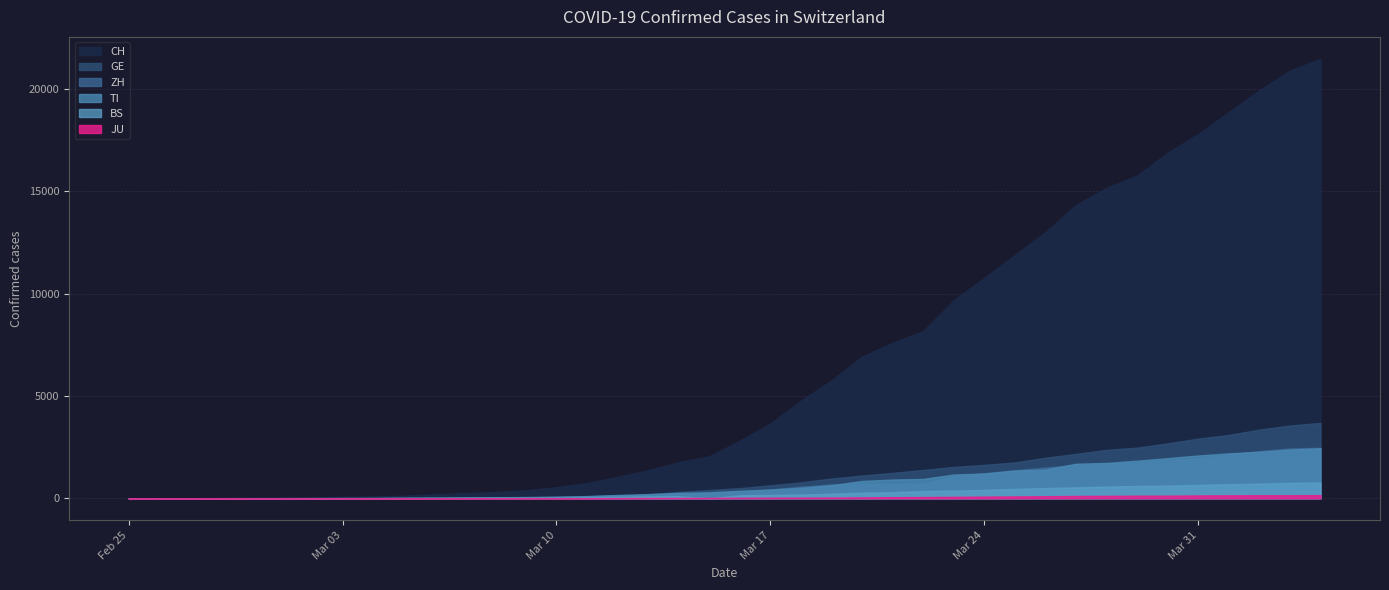

The JU series shows 221 at 2020-04-02. True or false?

False